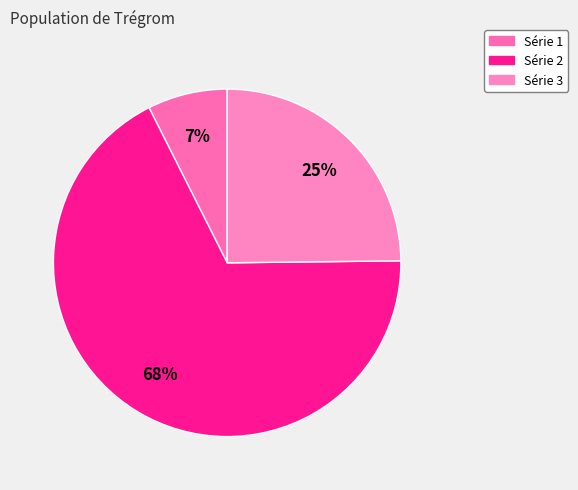

Count the number of slices in the pie.

3